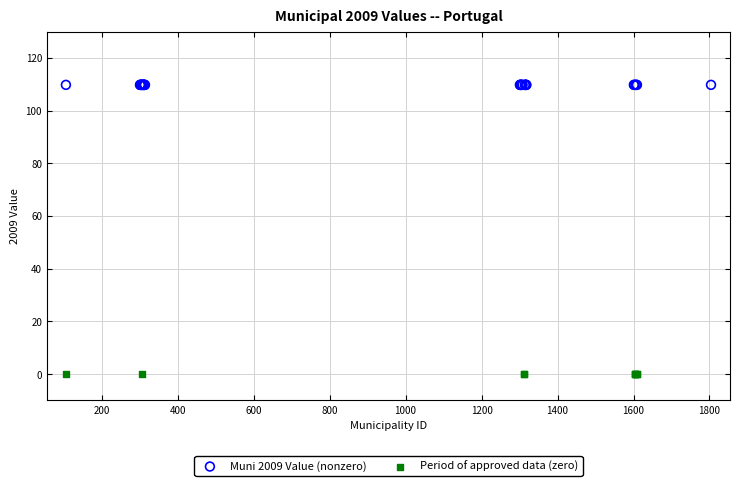

Which series reaches the maximum Y coordinate?

Muni 2009 Value (nonzero)